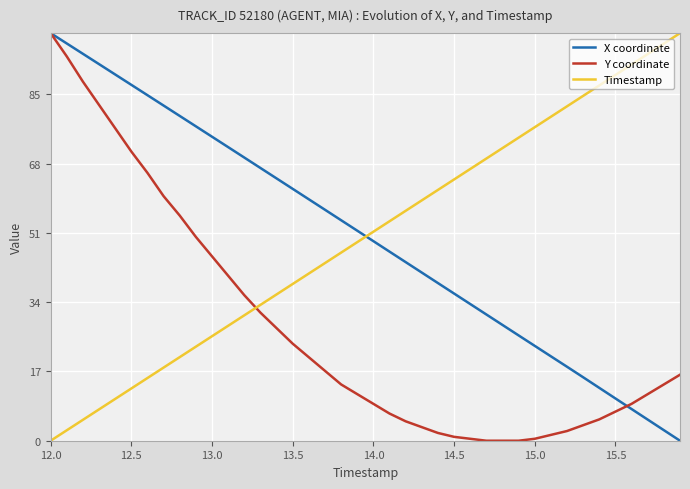

Which series has the largest total across all categories?

X coordinate